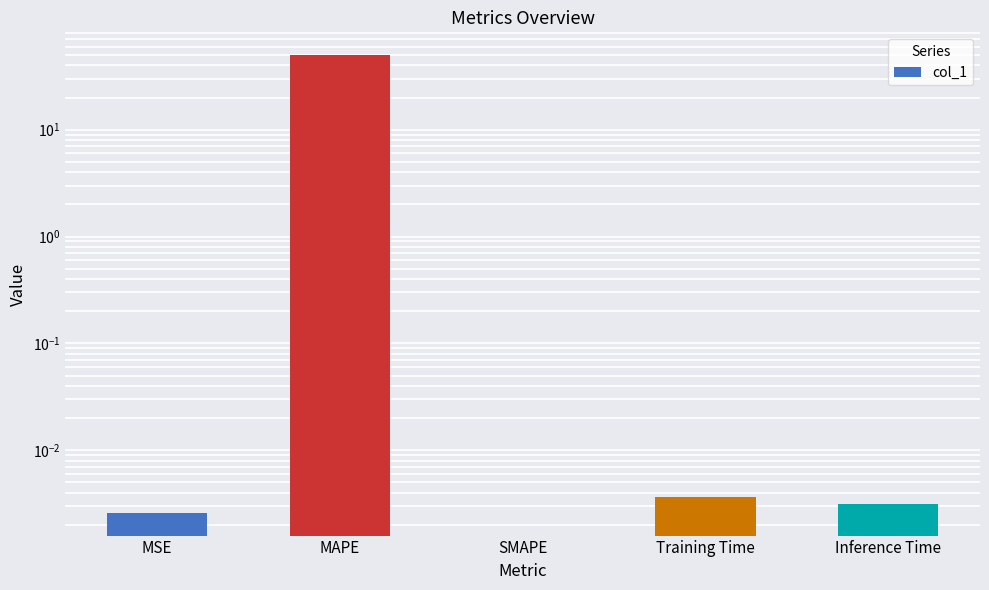

Is it true that the value at Training Time is 0.0?

False